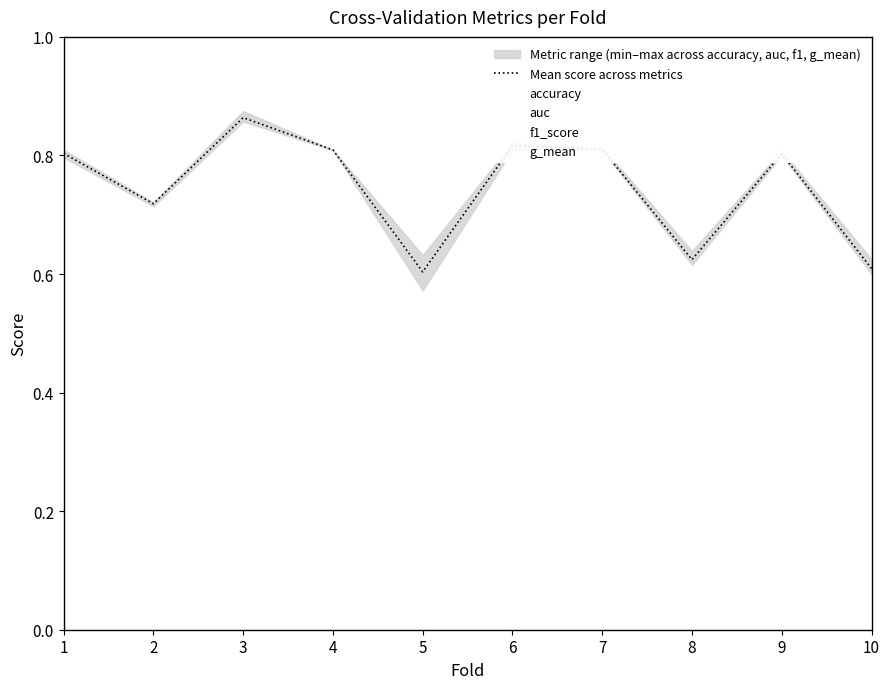

How many lines are shown in the chart?

5